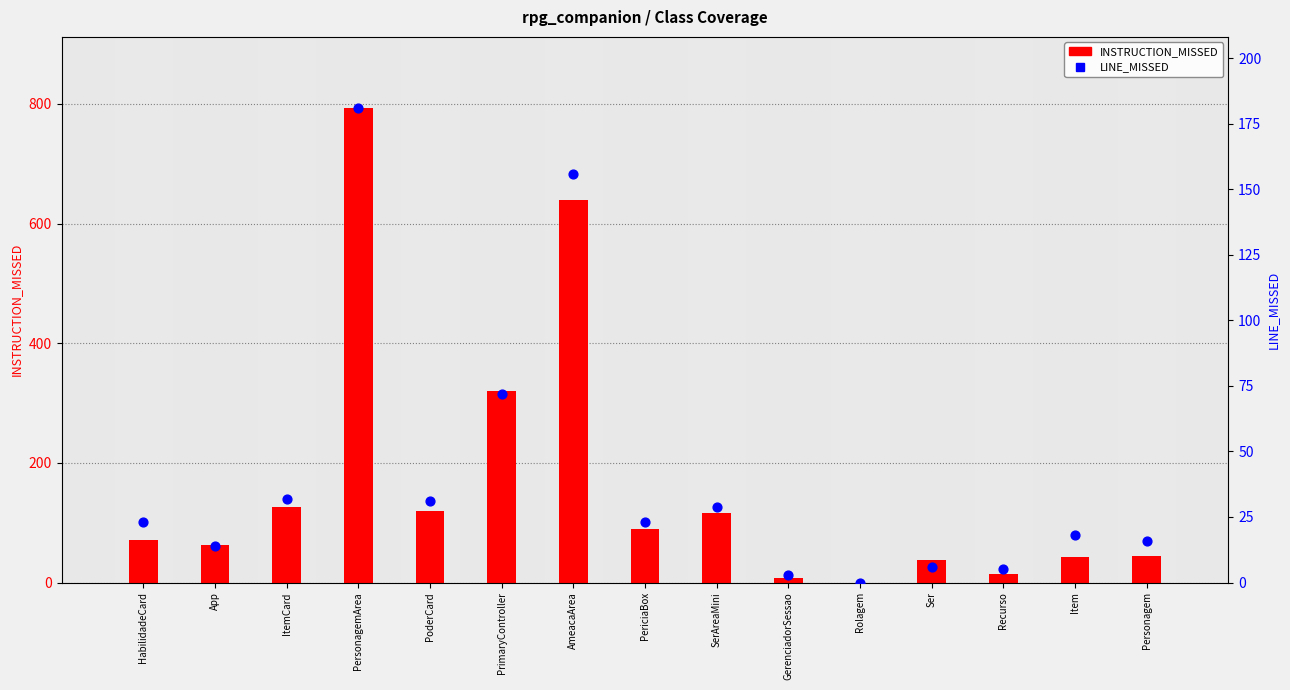

What are all the series names shown in the legend?

INSTRUCTION_MISSED, LINE_MISSED